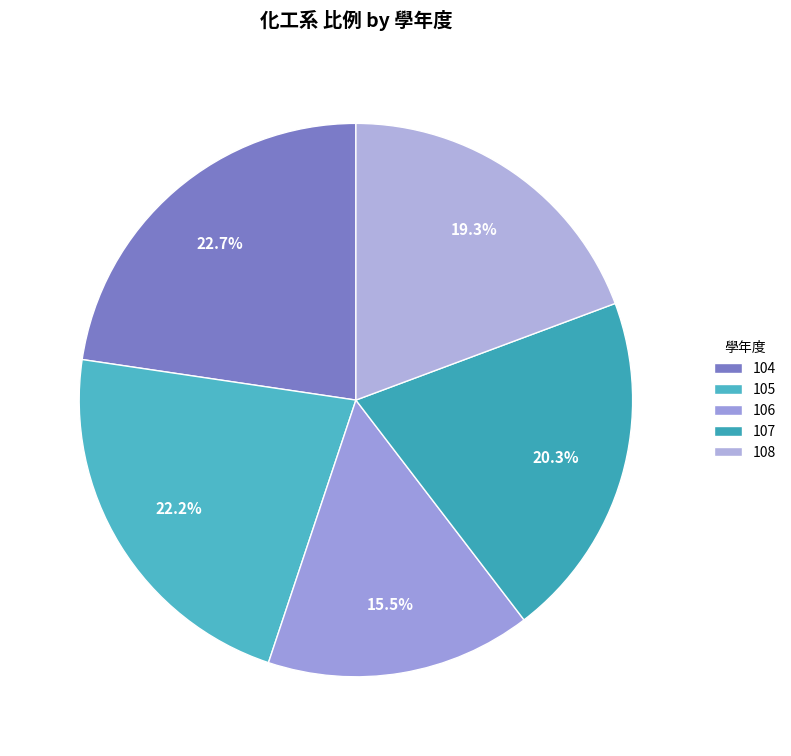

To the nearest percent, what portion does 108 represent?

19%